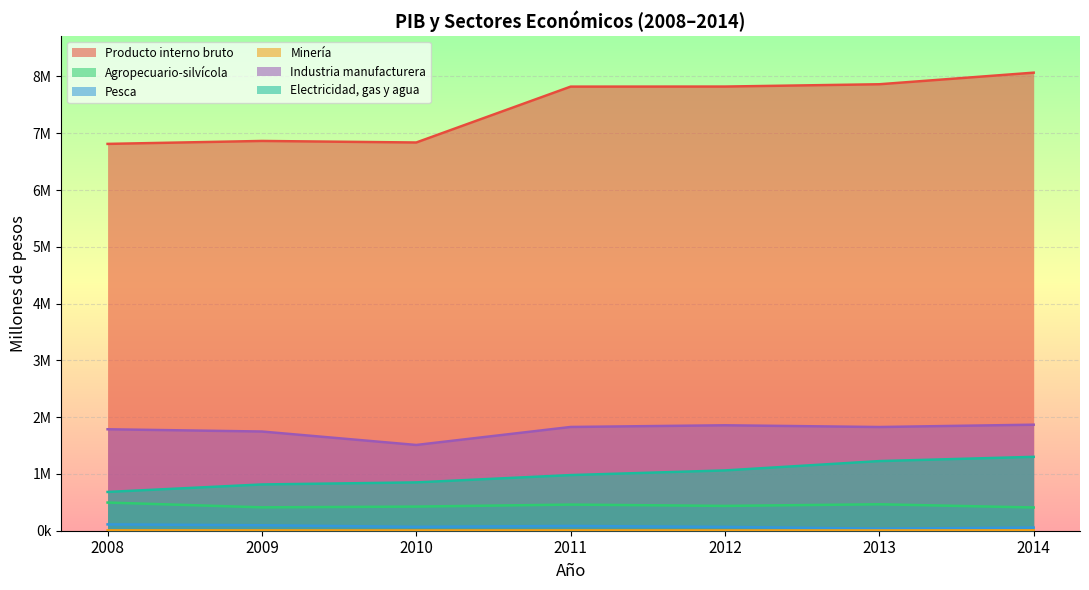

How many interior local valleys does the Pesca series have?

2